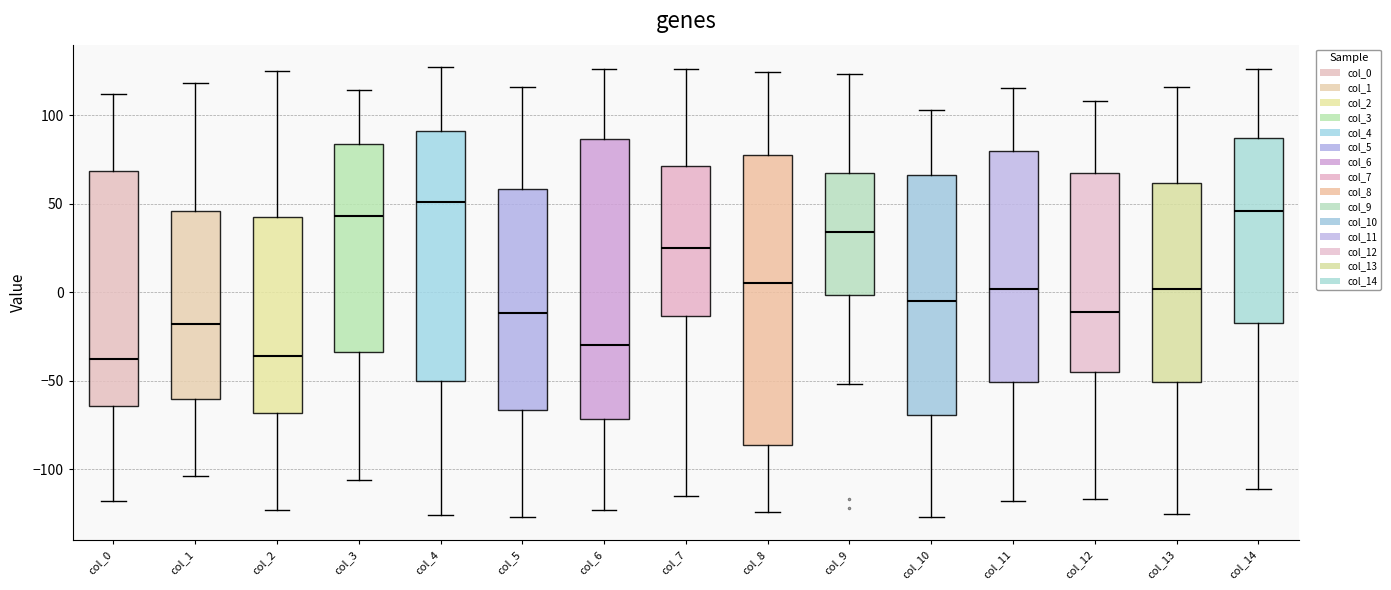

Which box is the tallest, from its lower edge to its upper edge?

col_8